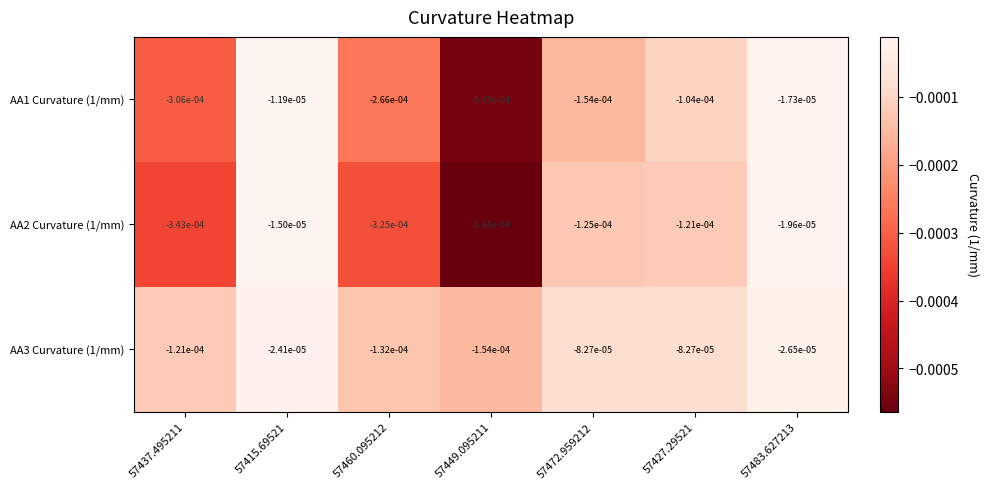

At which category does the chart reach its minimum across all series?

57449.095211